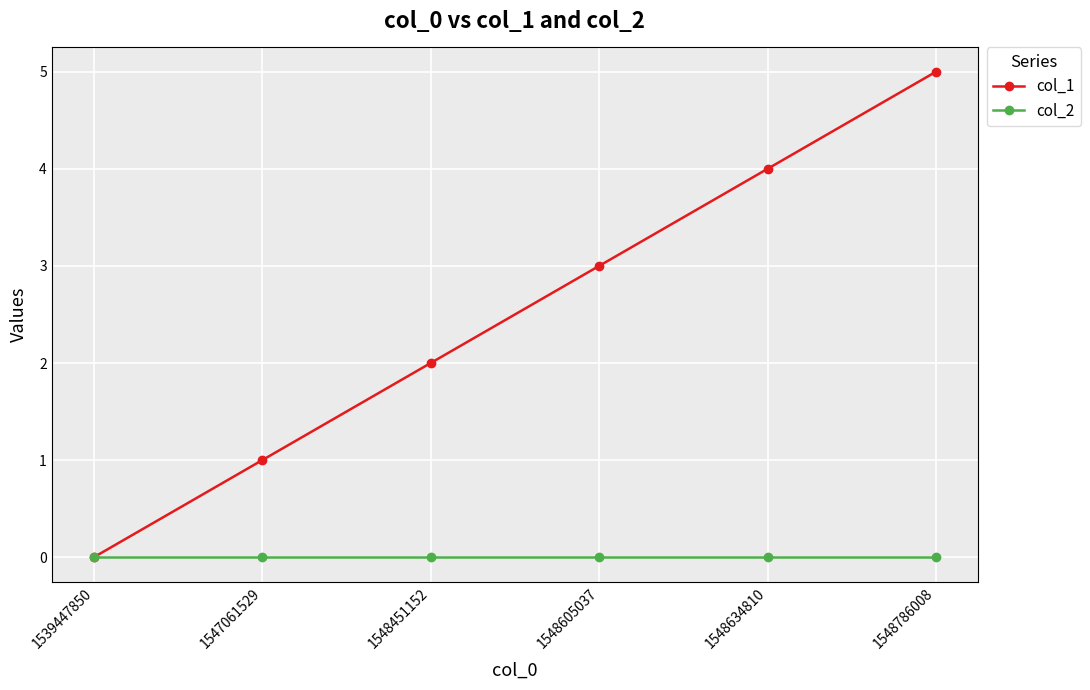

Reading right to left, transcribe all the data shown in this chart.

col_1: 1548786008=5	1548634810=4	1548605037=3	1548451152=2	1547061529=1	1539447850=0
col_2: 1548786008=0	1548634810=0	1548605037=0	1548451152=0	1547061529=0	1539447850=0